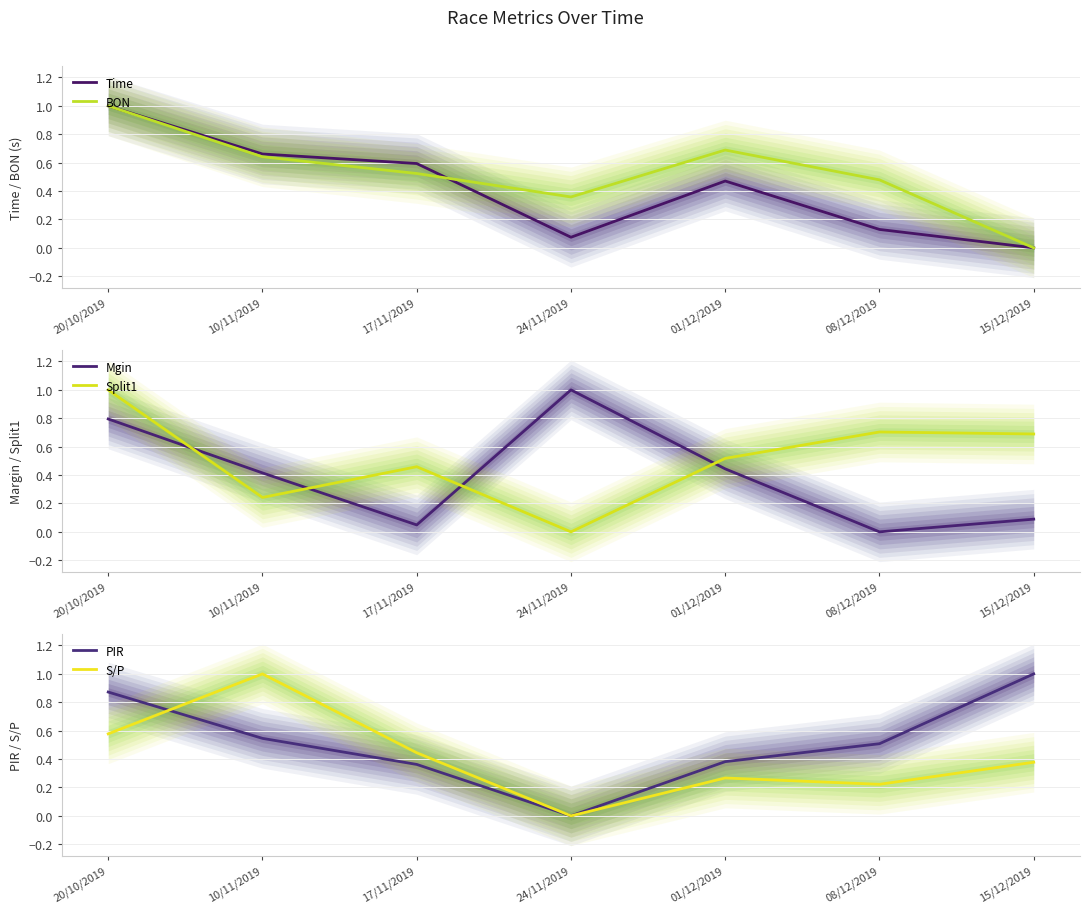

True or false: BON has more than 2 interior local peaks.

False